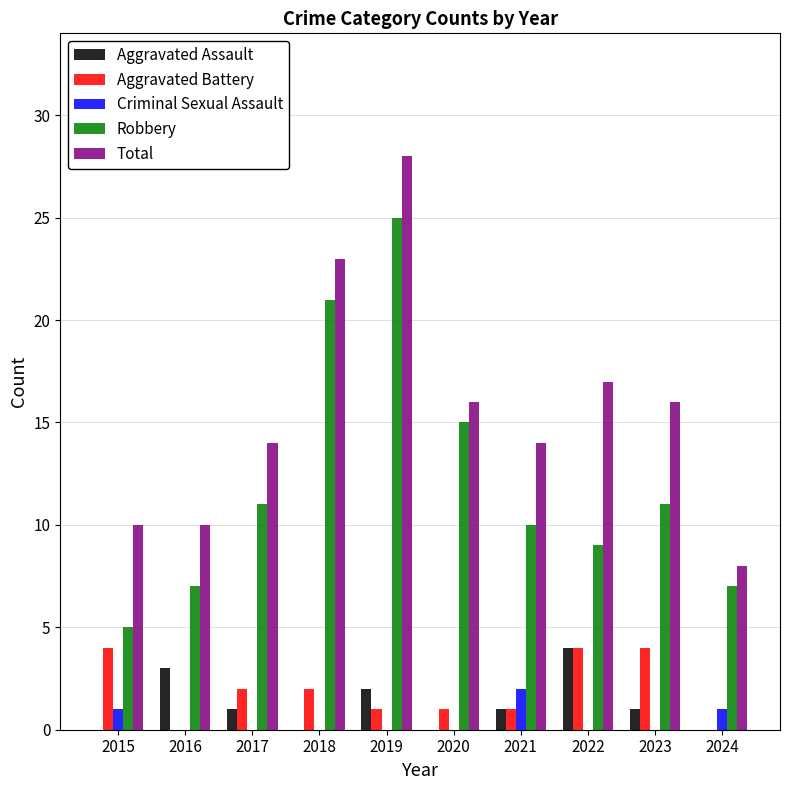

What is the difference between the Aggravated Battery values at 2024 and 2017?

2